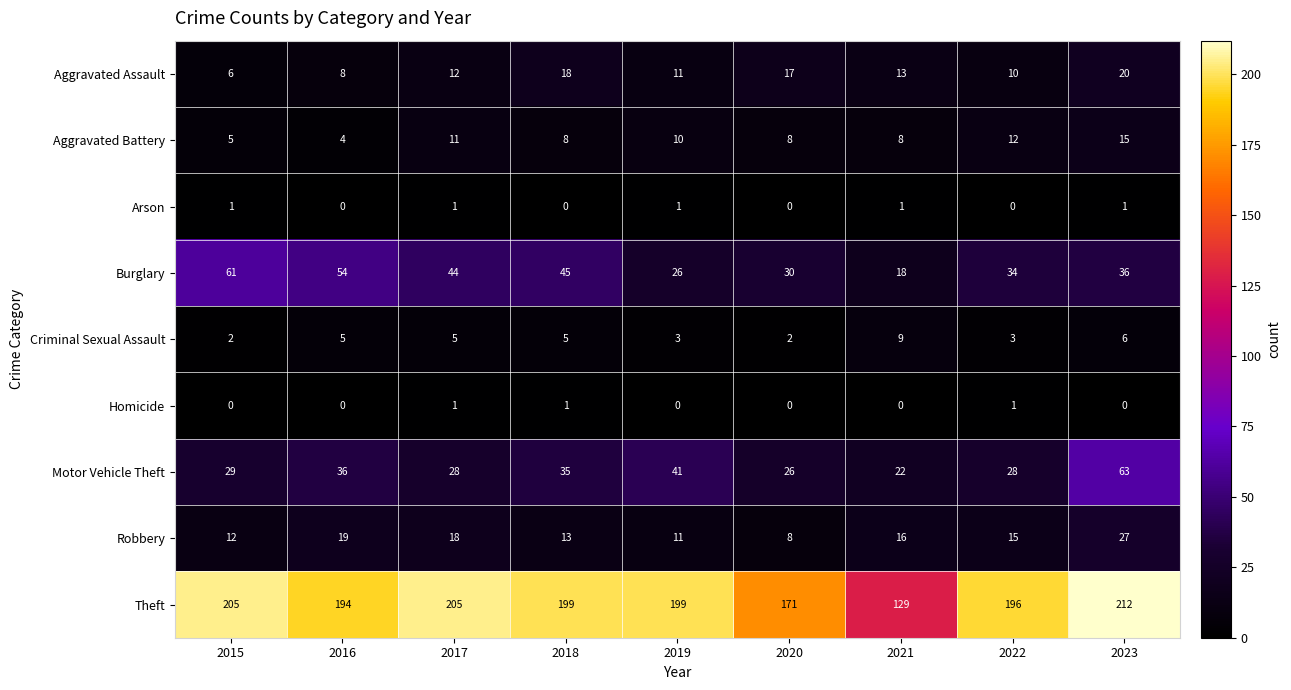

What is the sum of the Robbery values at 2018 and 2019?

24